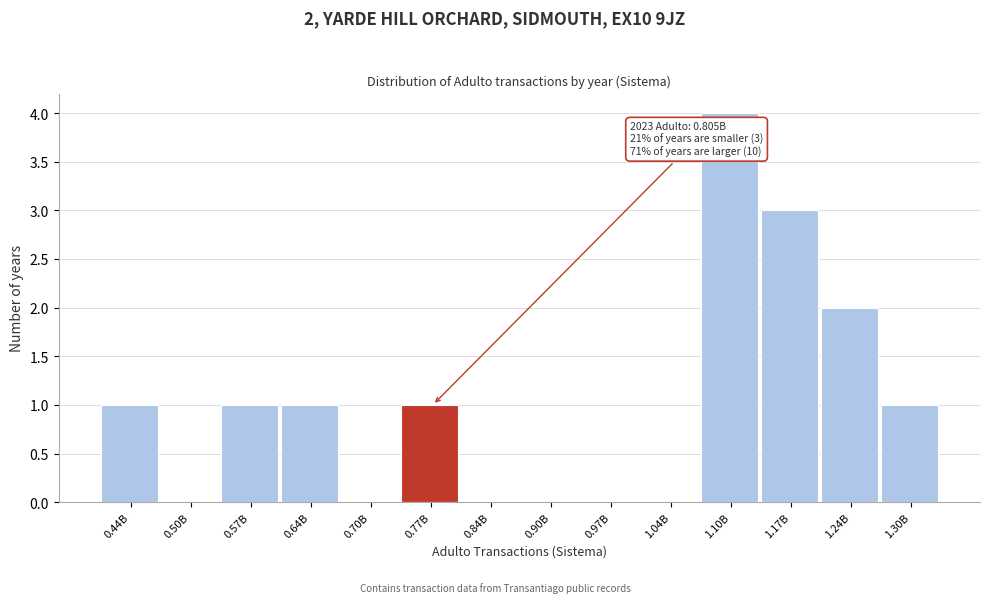

Reading right to left, extract all data points from this chart.

1.30B=1	1.24B=2	1.17B=3	1.10B=4	1.04B=0	0.97B=0	0.90B=0	0.84B=0	0.77B=1	0.70B=0	0.64B=1	0.57B=1	0.50B=0	0.44B=1